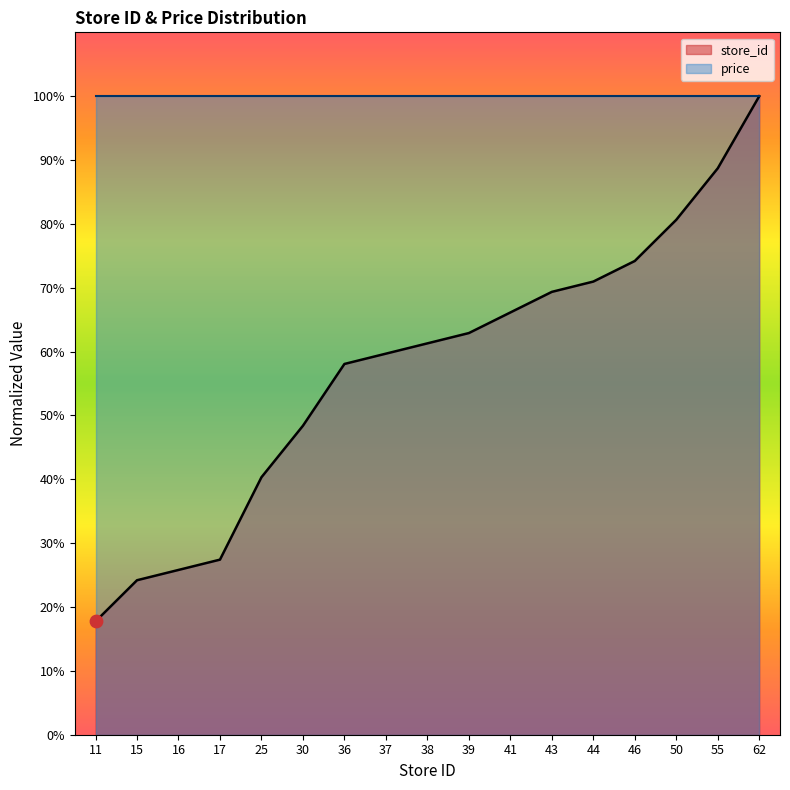

Which has a higher value, 36 or 38?

38